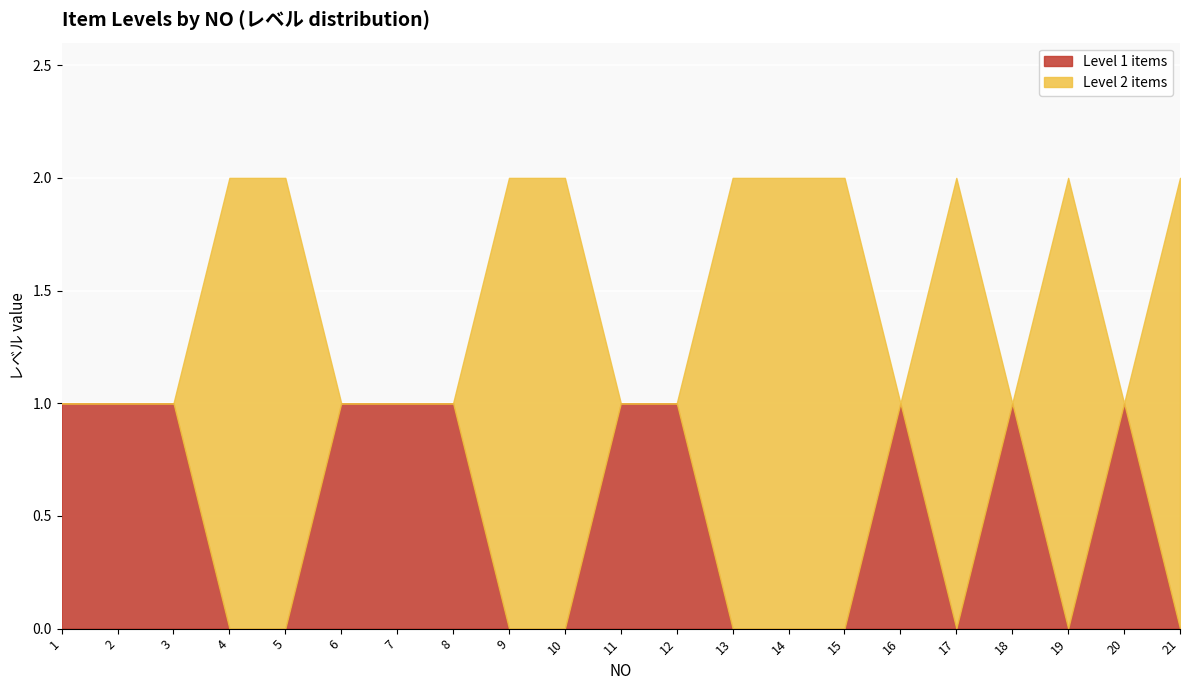

The value of Level 1 items at 16 is 1. True or false?

True